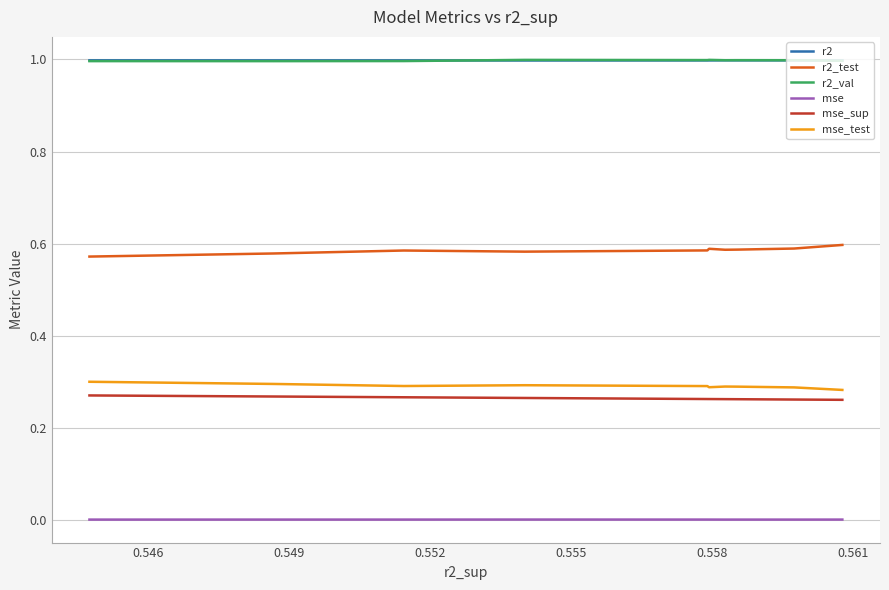

Which has a higher value, 0.558 or 0.561?

0.558